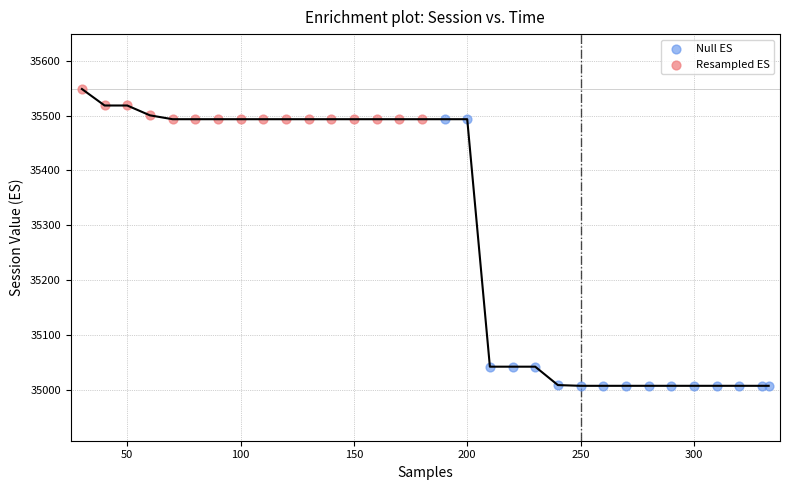

Which series has the largest Y range (max minus min)?

Null ES